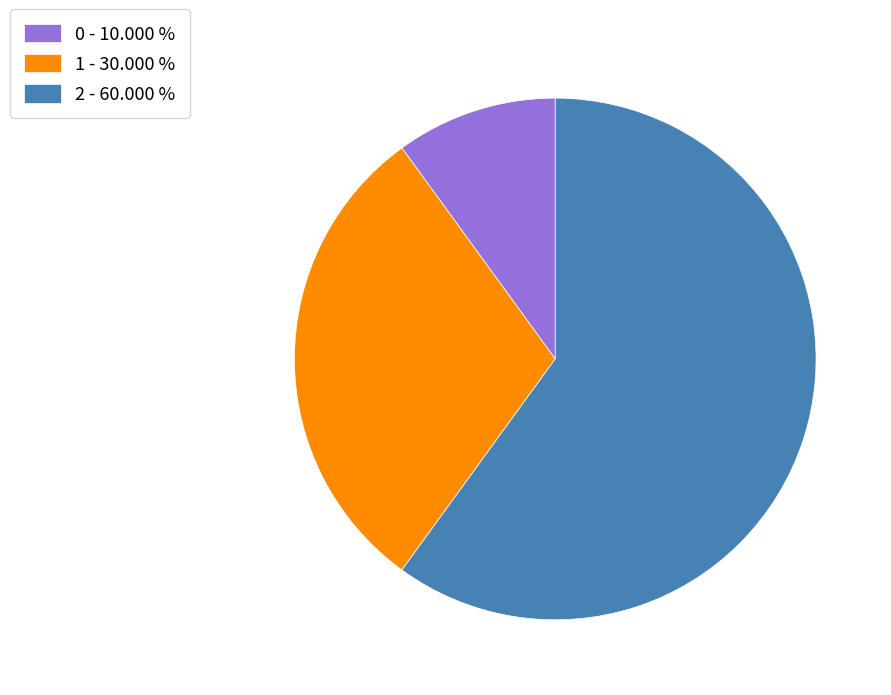

Rank the categories by value from lowest to highest.

0 - 10.000 %, 1 - 30.000 %, 2 - 60.000 %